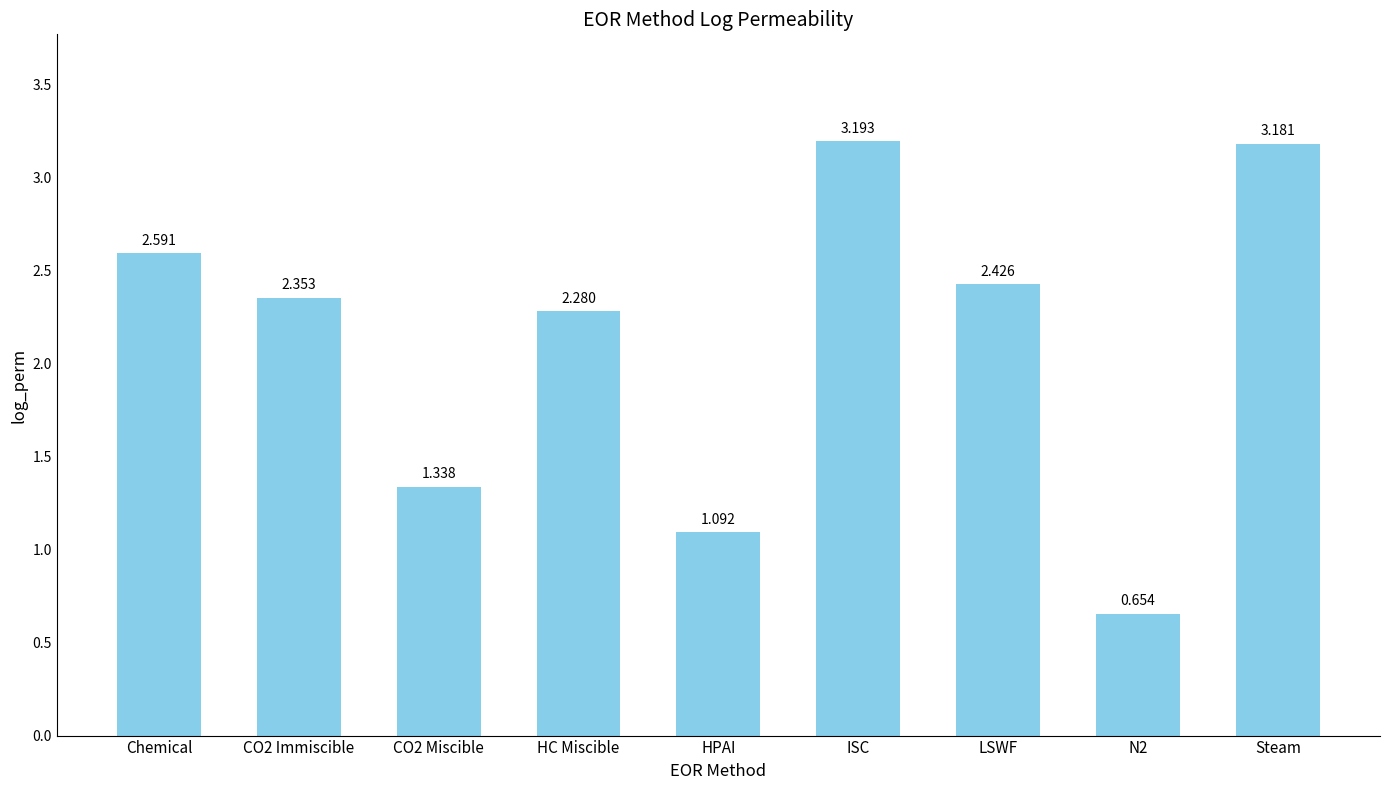

Where does the data first go above 2?

Chemical